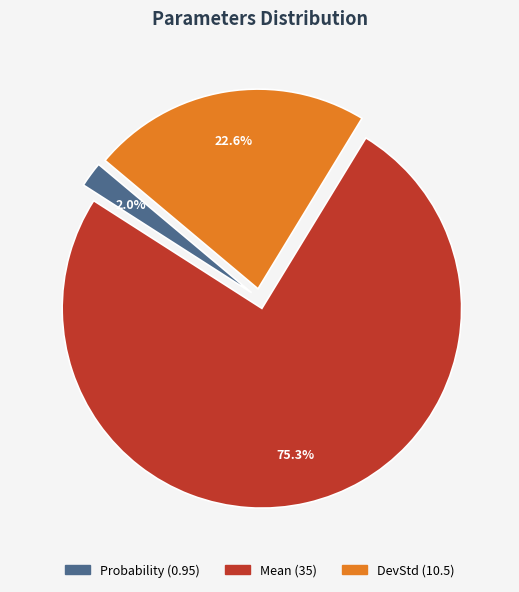

What portion of the pie excludes DevStd?

77.4%